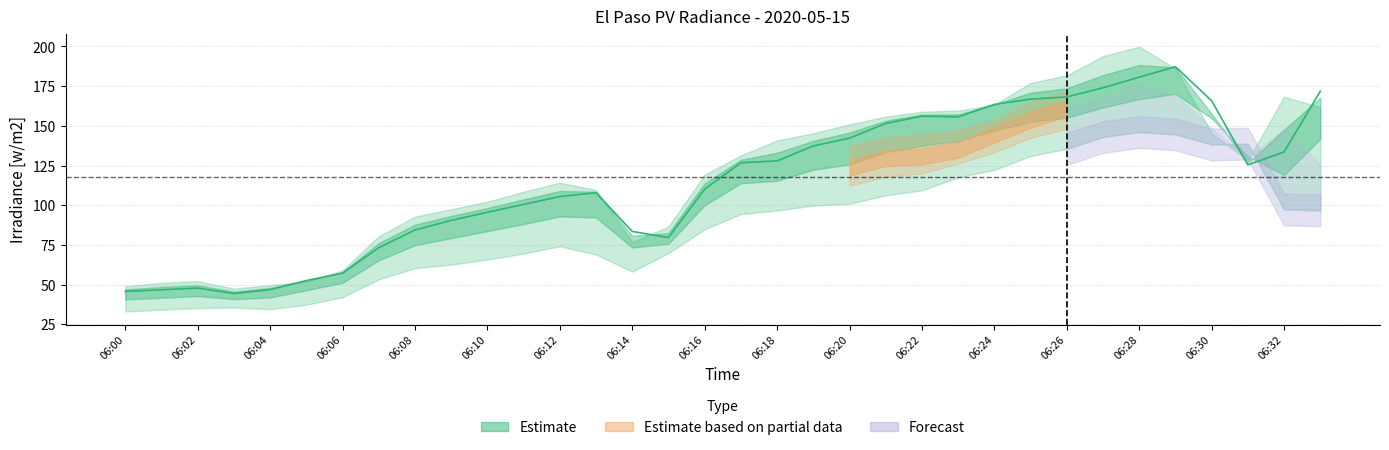

What is the greatest value displayed?

199.8